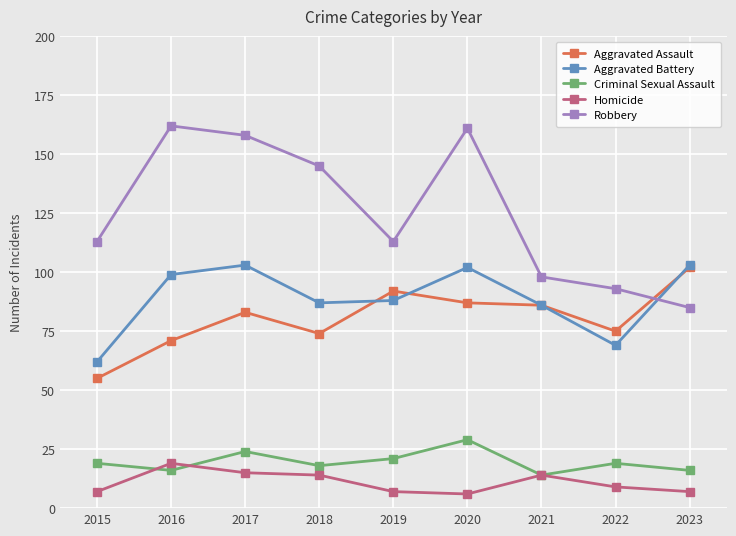

Is it true that Aggravated Assault equals 74 at 2018?

True